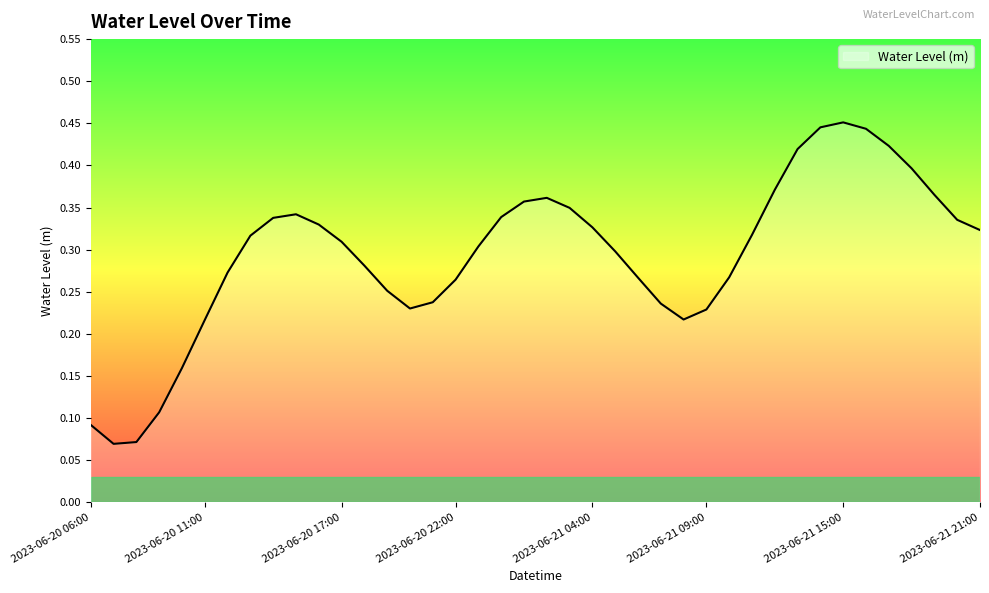

Reading right to left, list all the values displayed in this chart.

0.3	0.3	0.4	0.4	0.4	0.4	0.5	0.4	0.4	0.4	0.3	0.3	0.2	0.2	0.2	0.3	0.3	0.3	0.3	0.4	0.4	0.3	0.3	0.3	0.2	0.2	0.3	0.3	0.3	0.3	0.3	0.3	0.3	0.3	0.2	0.2	0.1	0.1	0.1	0.1